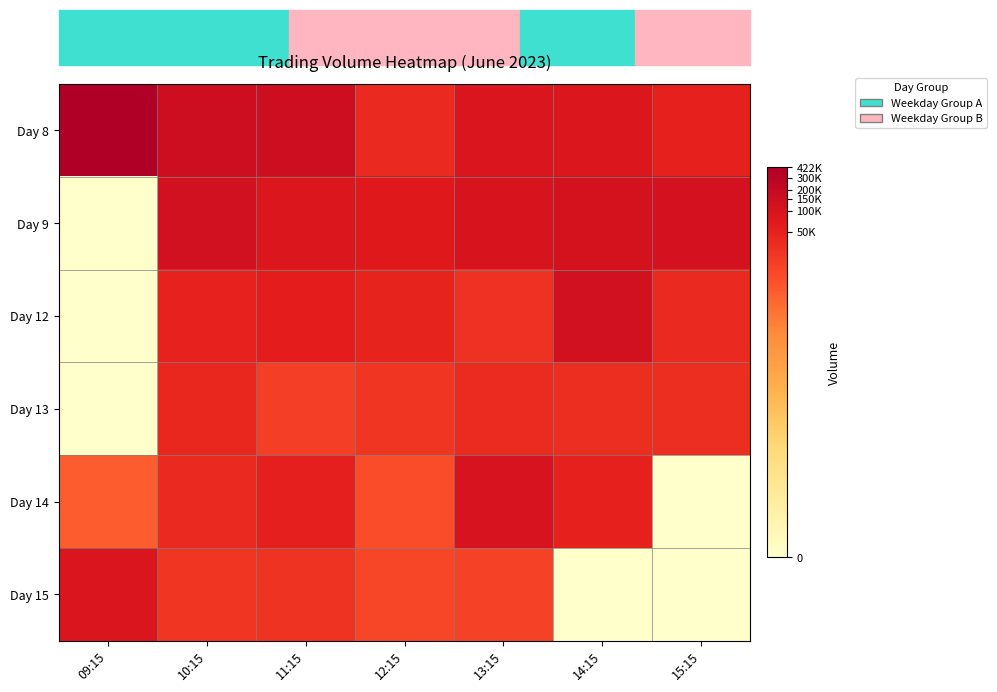

At how many categories does at least one series exceed 4?

7